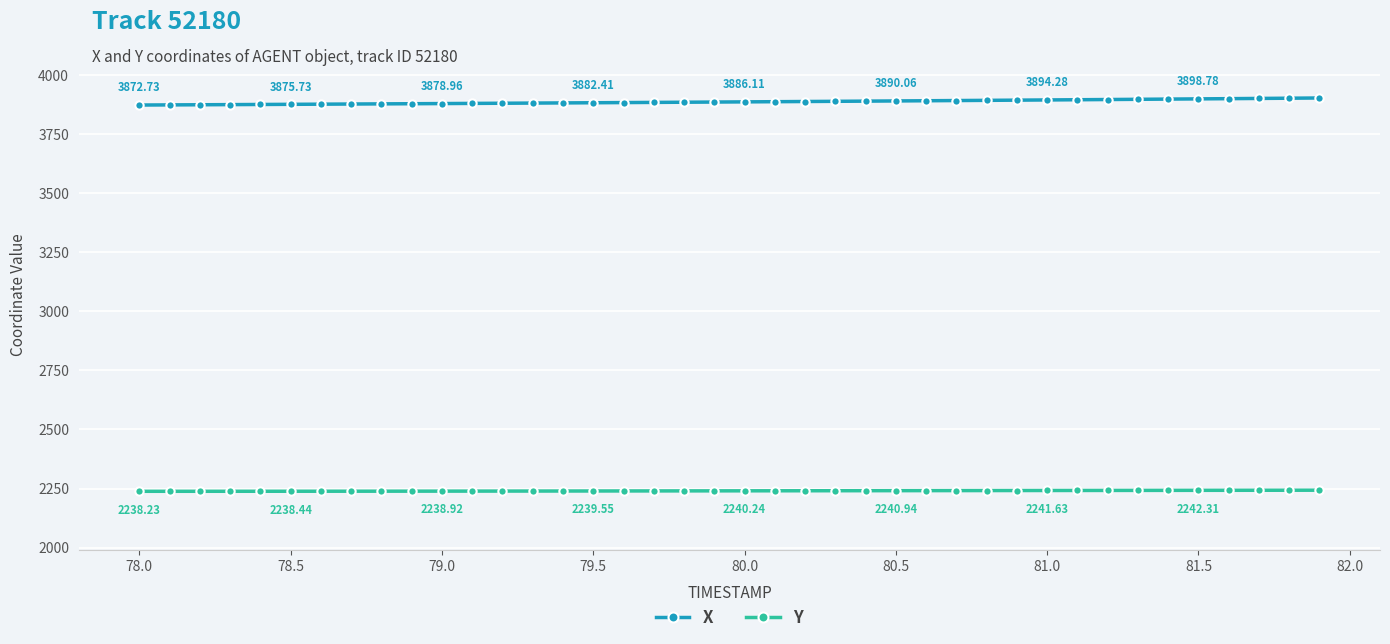

Is this an area chart (filled region under the line)?

No